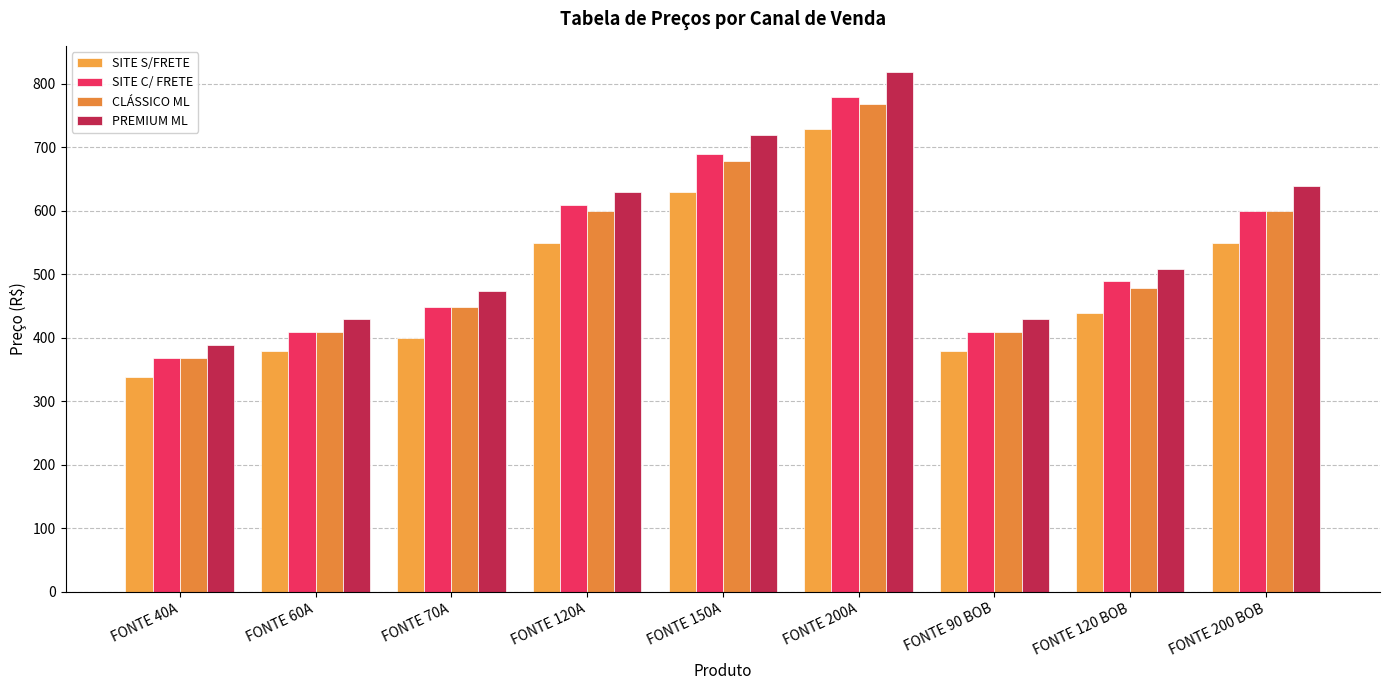

Is the value of SITE C/ FRETE at FONTE 70A greater than the value of SITE S/FRETE at FONTE 120A?

No